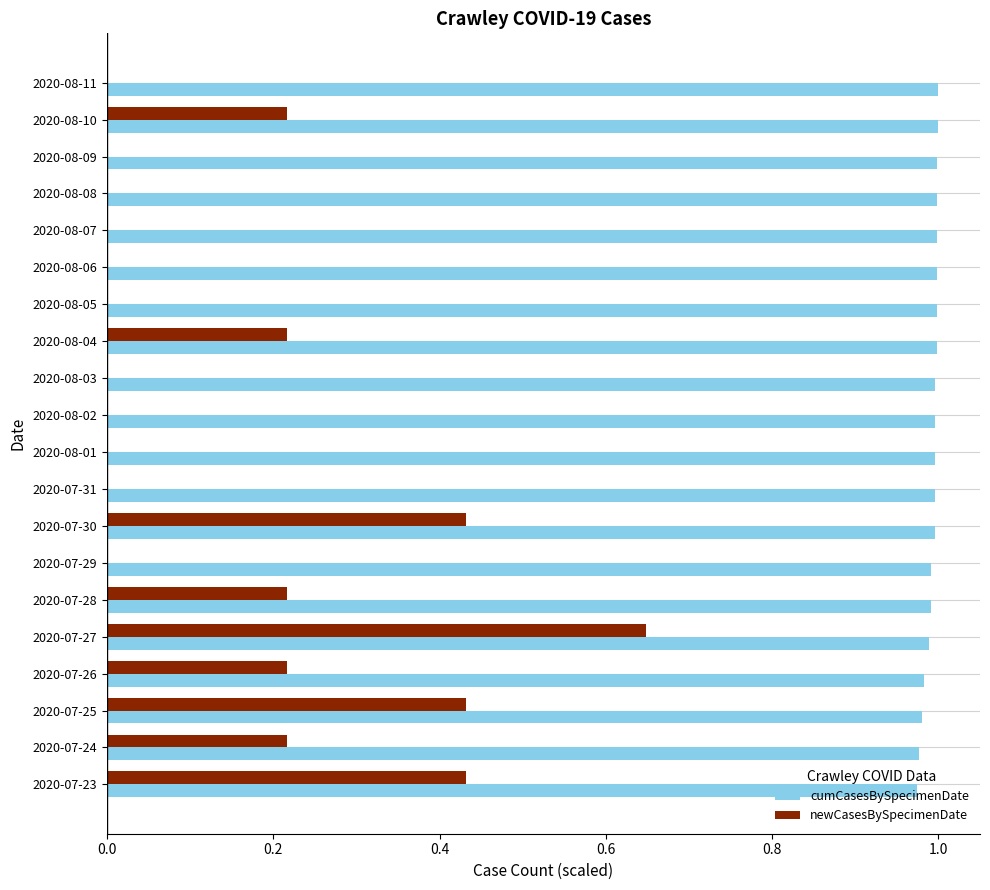

What are all the series names shown in the legend?

cumCasesBySpecimenDate, newCasesBySpecimenDate